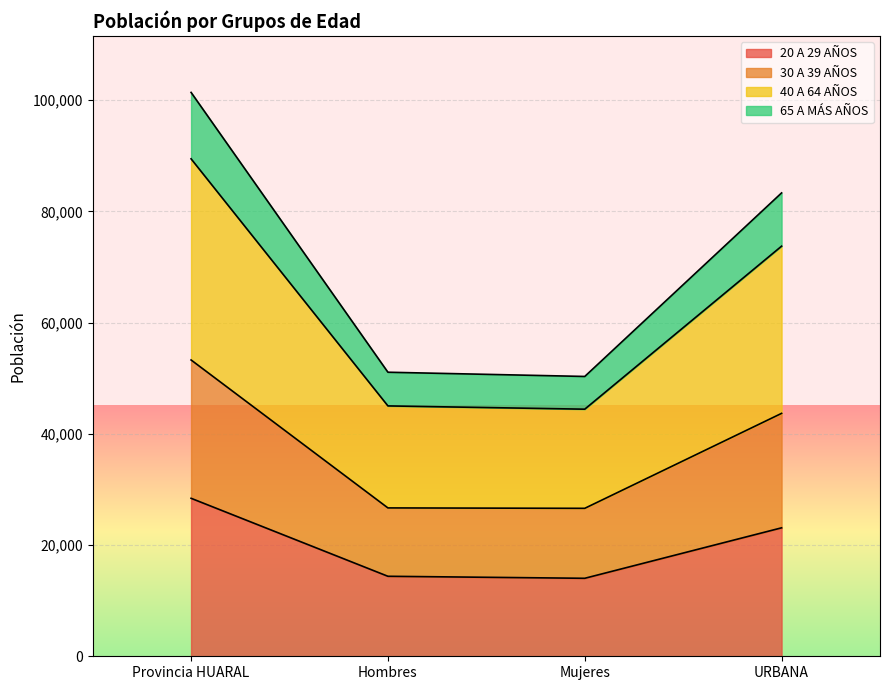

At which label does 40 A 64 AÑOS reach its peak?

Provincia HUARAL